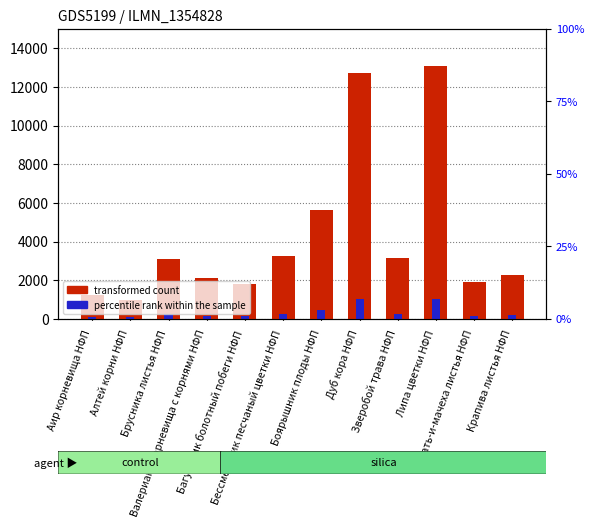

What is the label of the 3rd bar from the left?

Брусника листья НФП